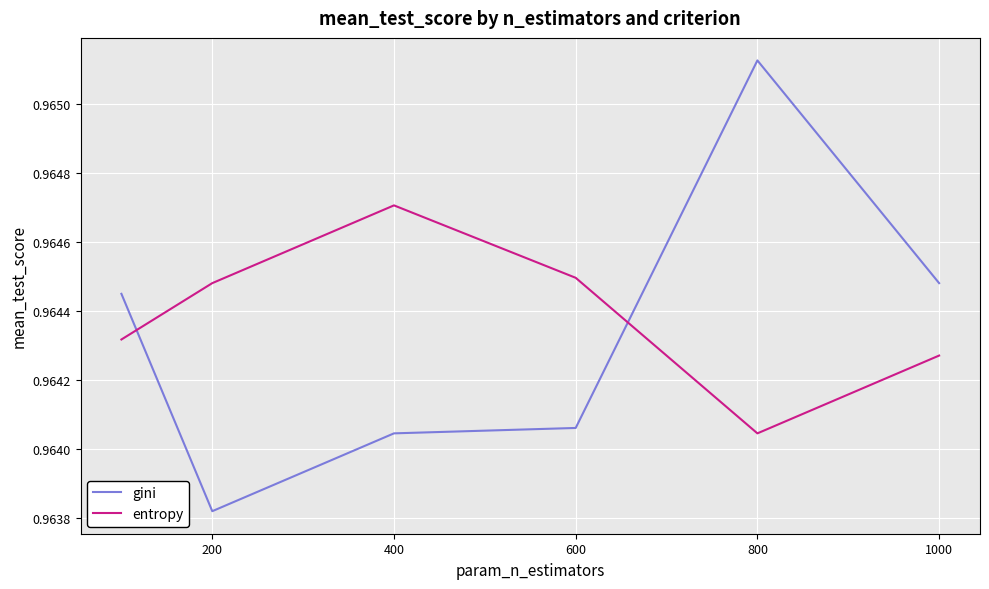

How many lines are shown in the chart?

2